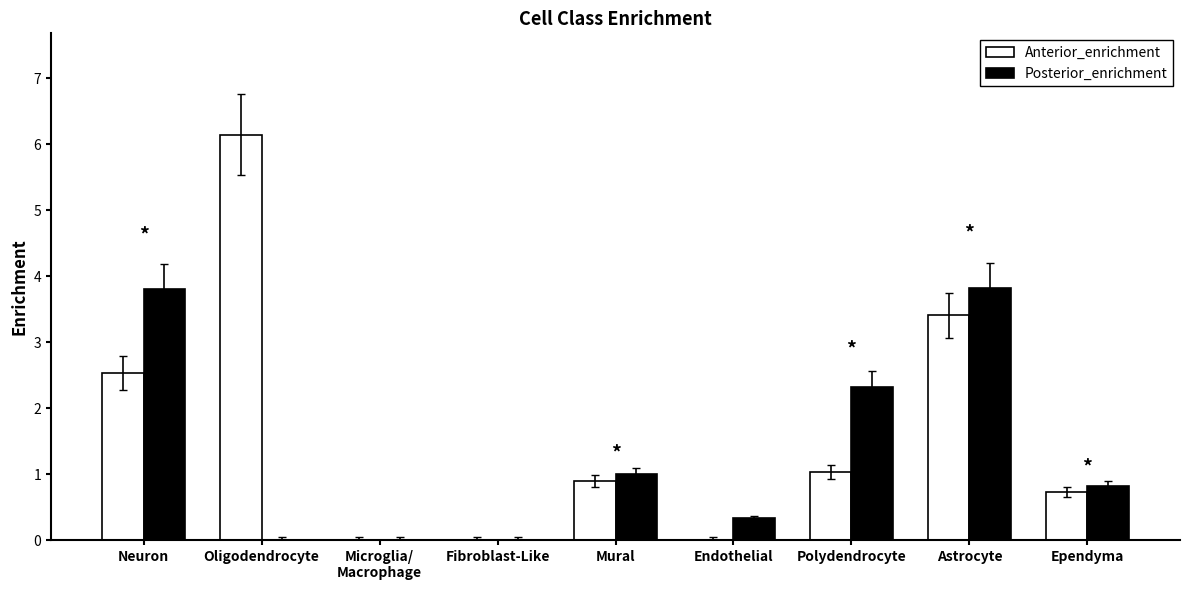

The value of Posterior_enrichment at Polydendrocyte is 0.8. True or false?

False